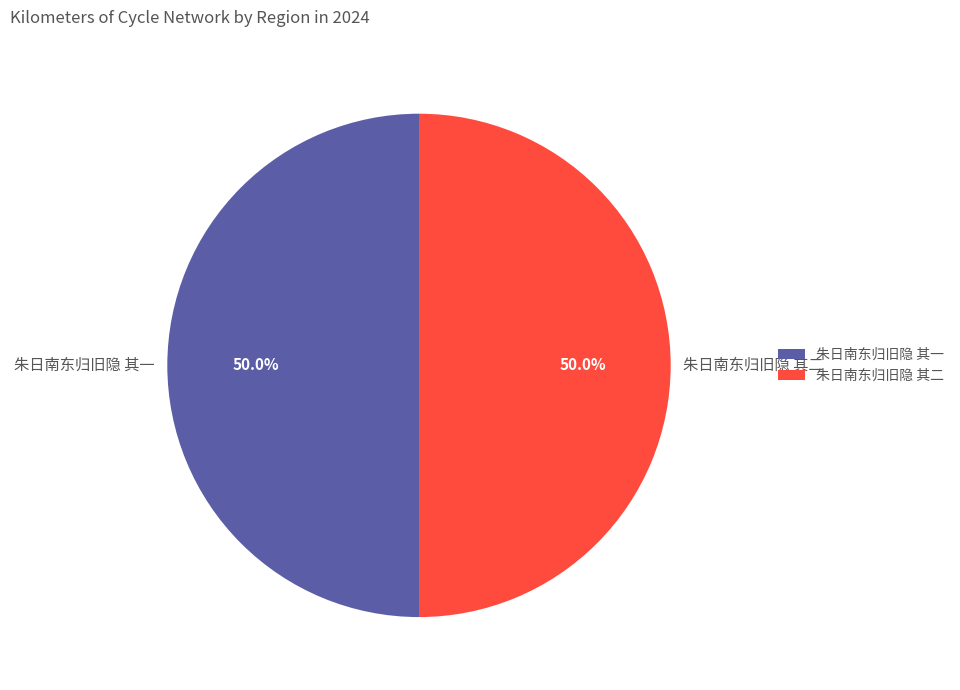

Combined, what portion of the pie is 朱日南东归旧隐 其二 and 朱日南东归旧隐 其一?

100.0%